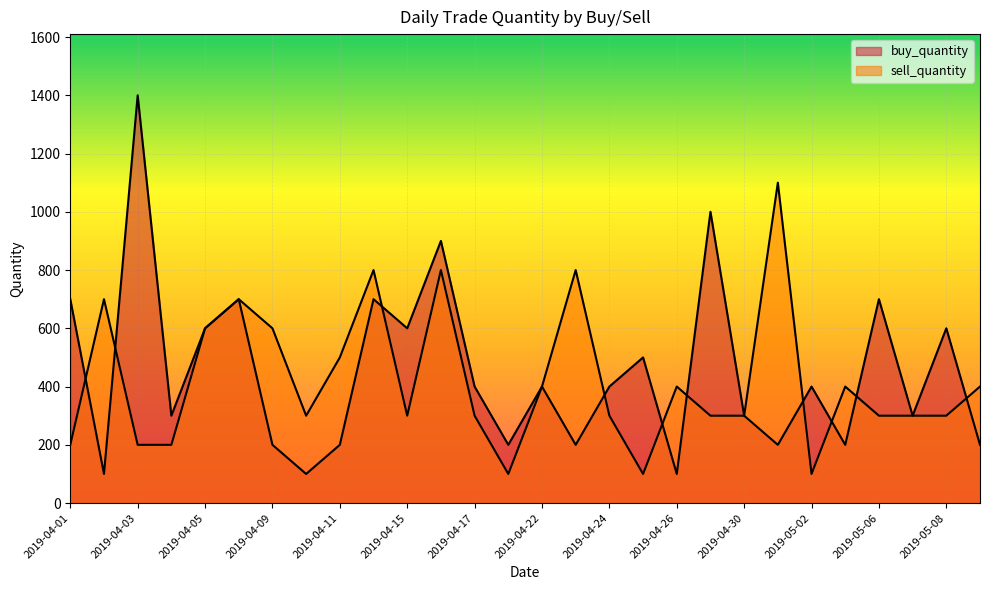

The sell_quantity series shows 200 at 2019-04-01. True or false?

True